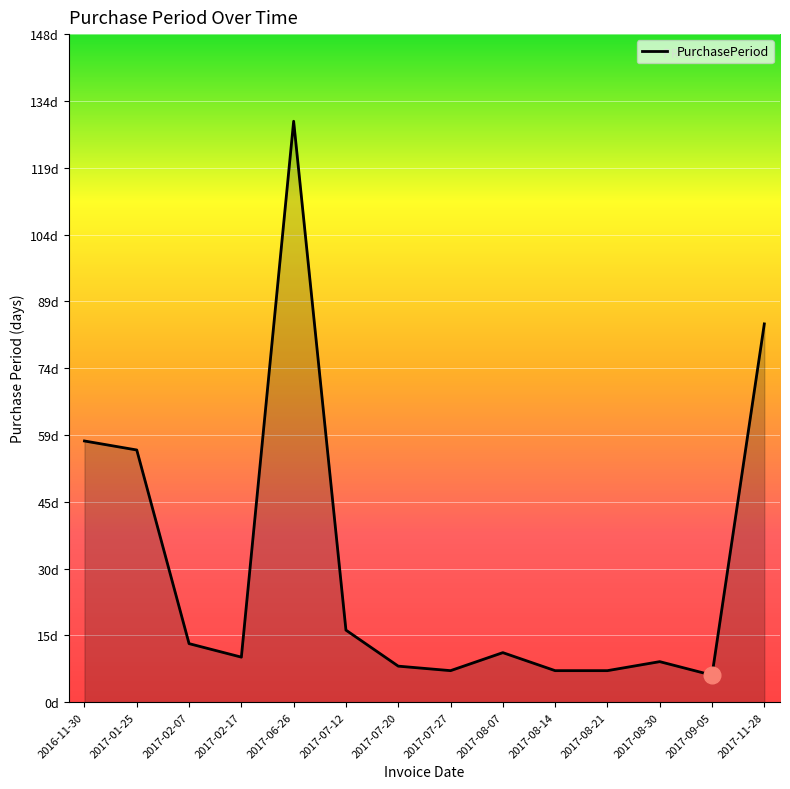

Reading left to right, what are all the values shown in this chart?

58	56	13	10	129	16	8	7	11	7	7	9	6	84